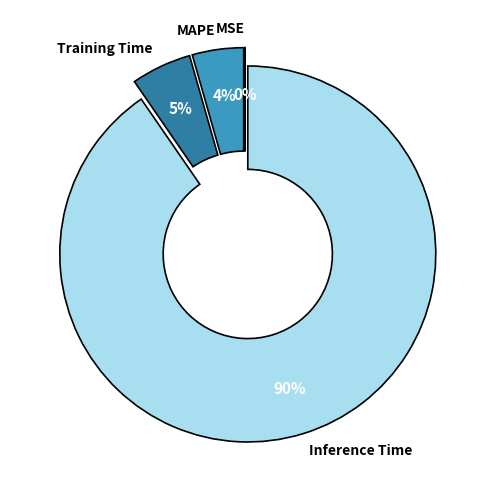

True or false: Inference Time accounts for 90% of the total.

True